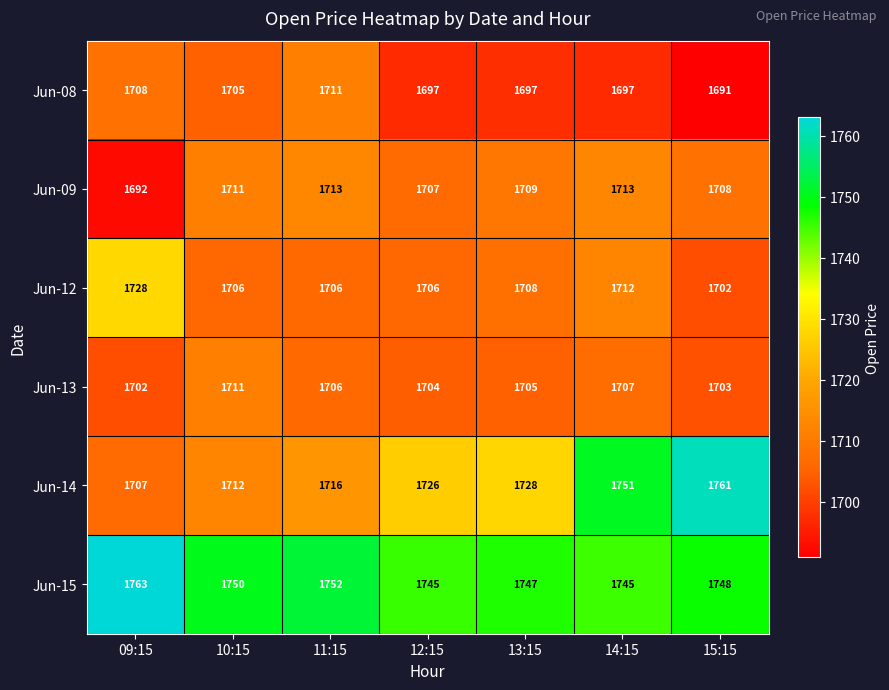

Which series has the widest spread of values?

Jun-14